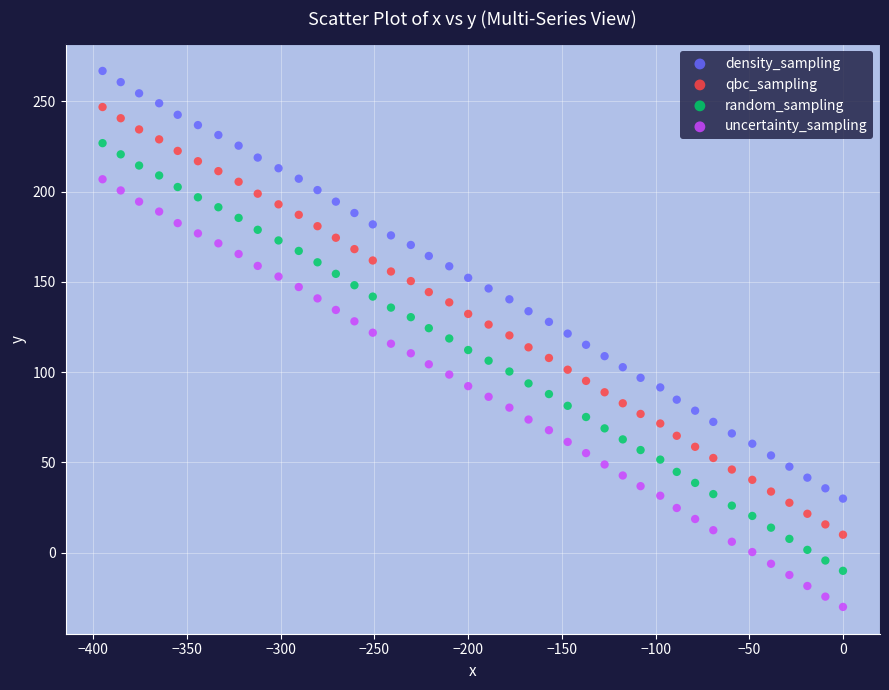

Across all data points, what is the range of X values (max minus min)?

395.1